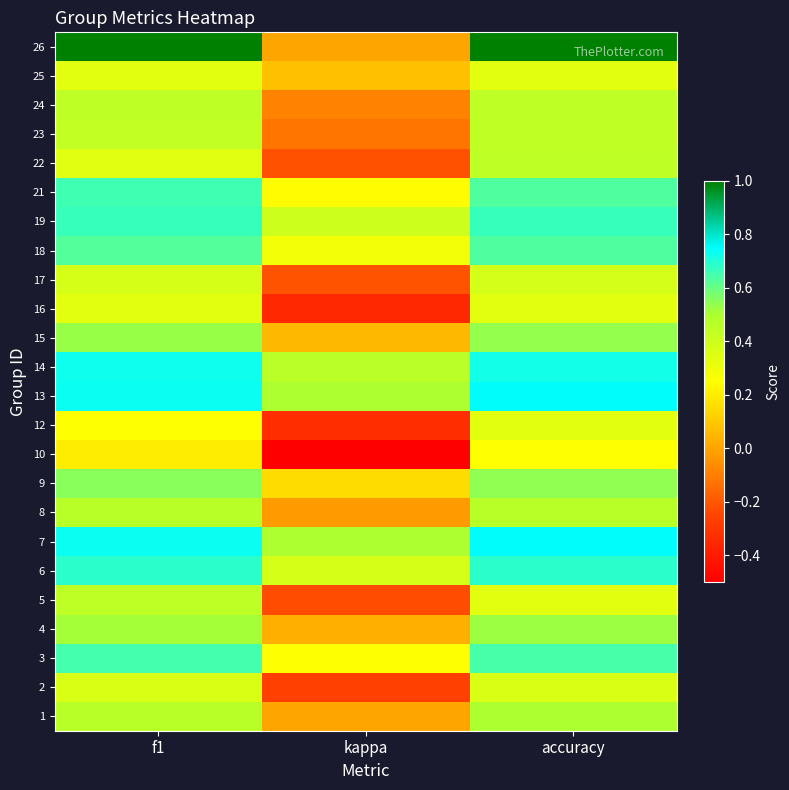

How many categories are shown in the chart?

3